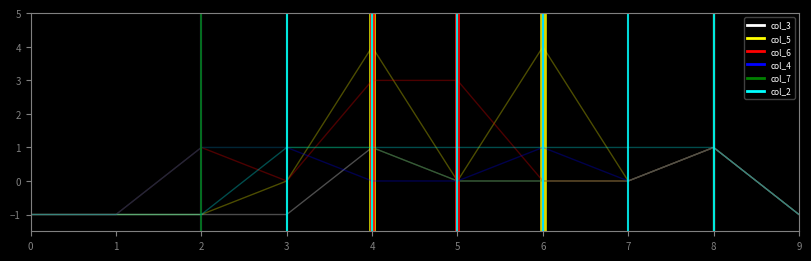

What are all the series names shown in the legend?

col_3, col_5, col_6, col_4, col_7, col_2